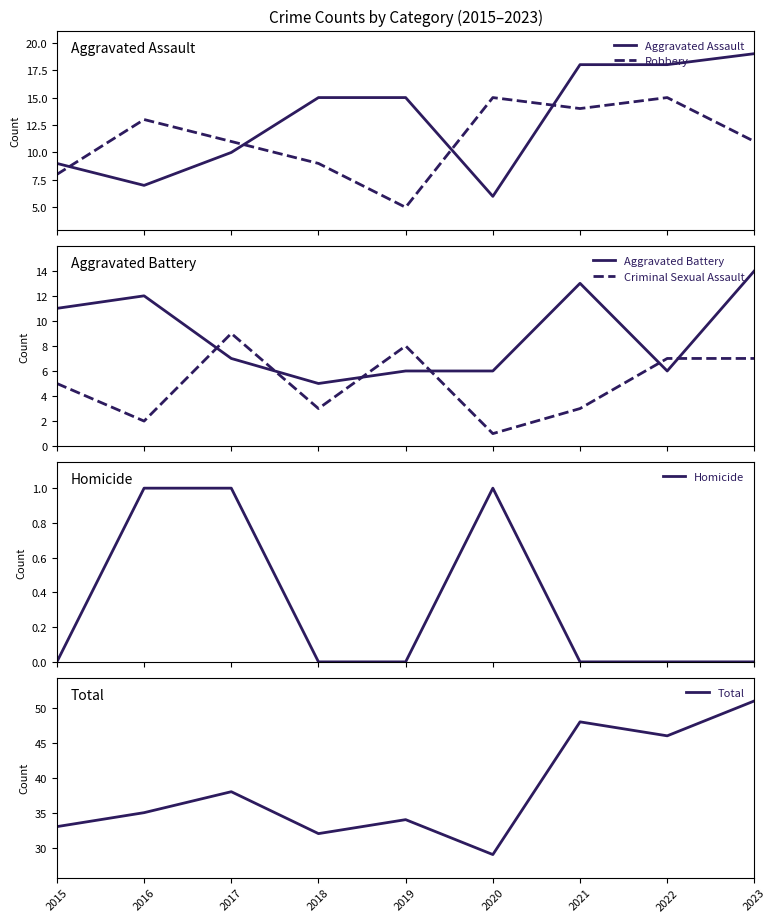

How many lines are shown in the chart?

6